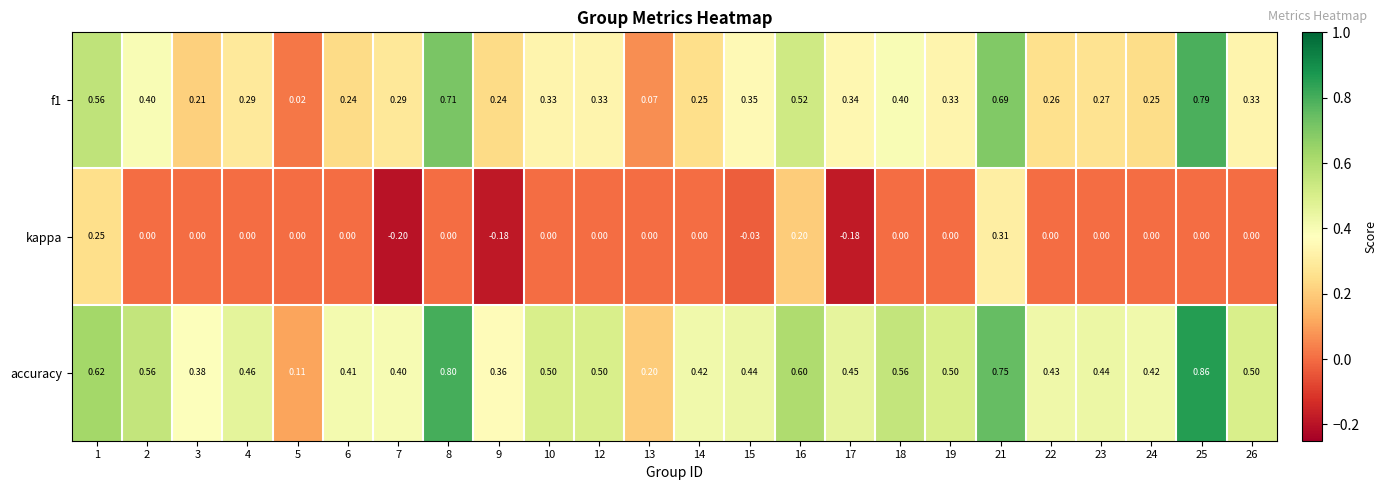

How many negative values does the kappa series have?

4